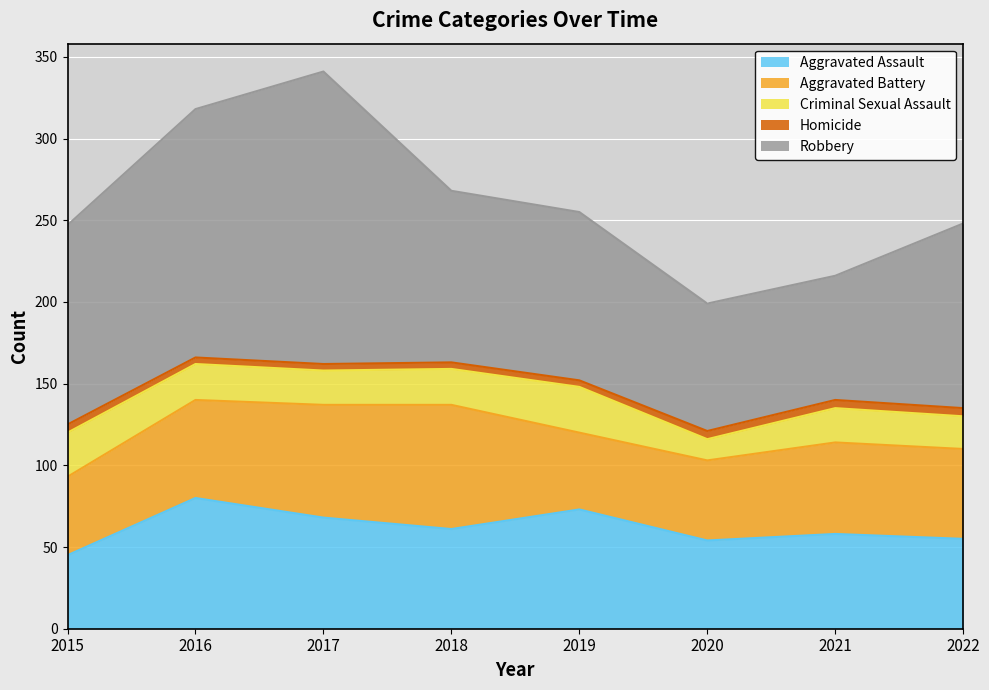

What is the difference between the highest and lowest values at 2021?

71